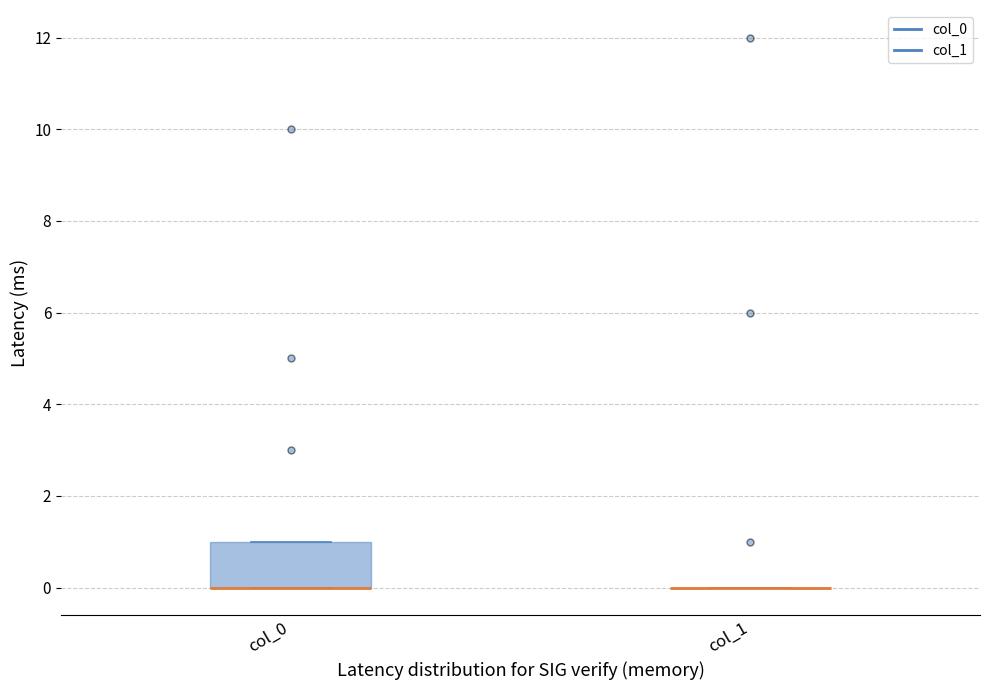

Reading left to right, read every box against the y-axis: the position of its median line, the range the box covers, and the ends of its whiskers. The values are not printed on the chart, so give them approximately, as read against the axis.

col_0: median 0 (drawn on the box's lower edge), box 0 to 1, whiskers 0 to 1
col_1: box collapsed to a line at 0, whiskers 0 to 0